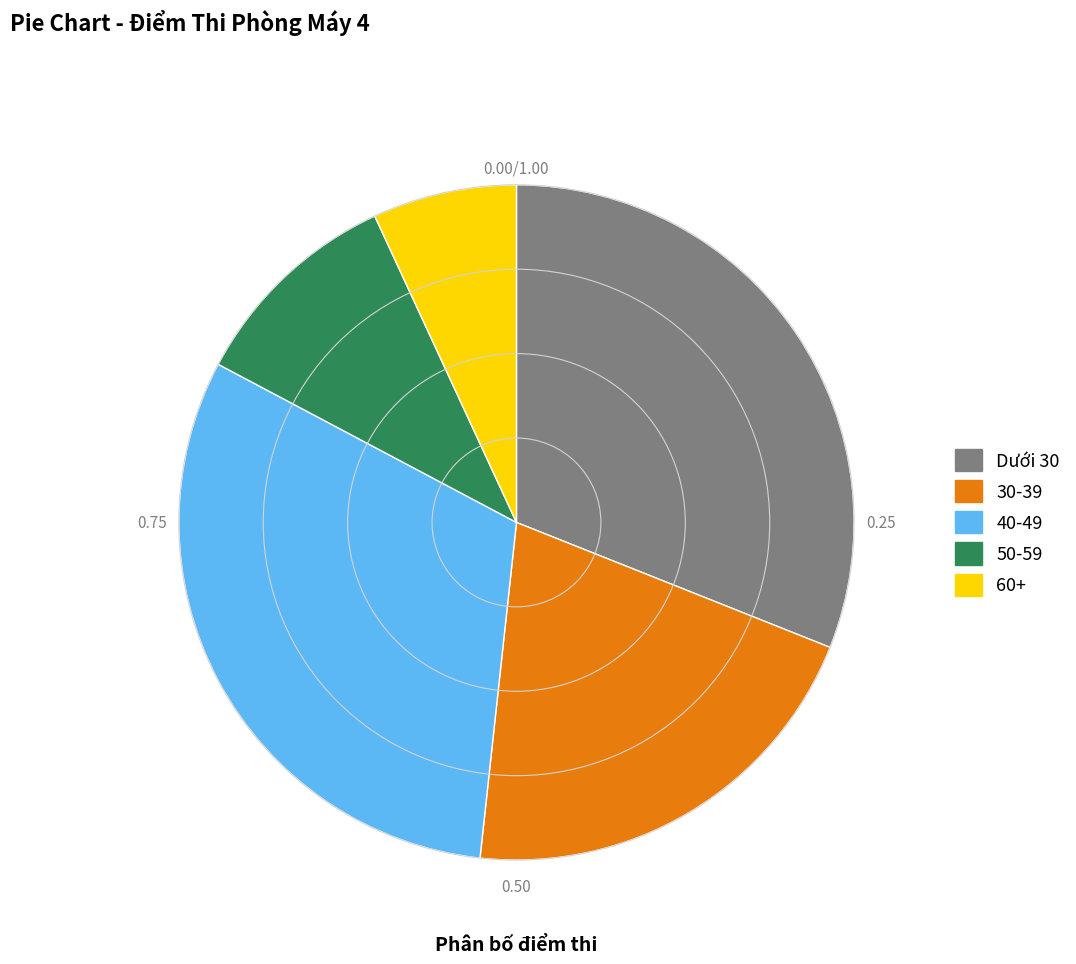

Is there any slice that represents more than half of the pie?

No